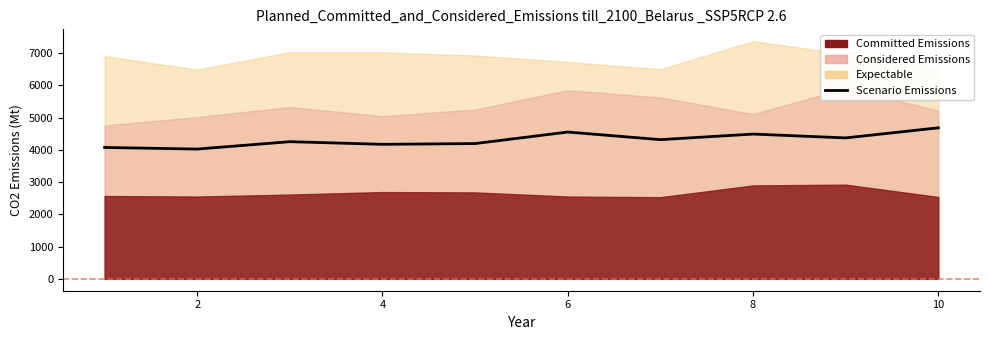

What is the sum of all values?

43137